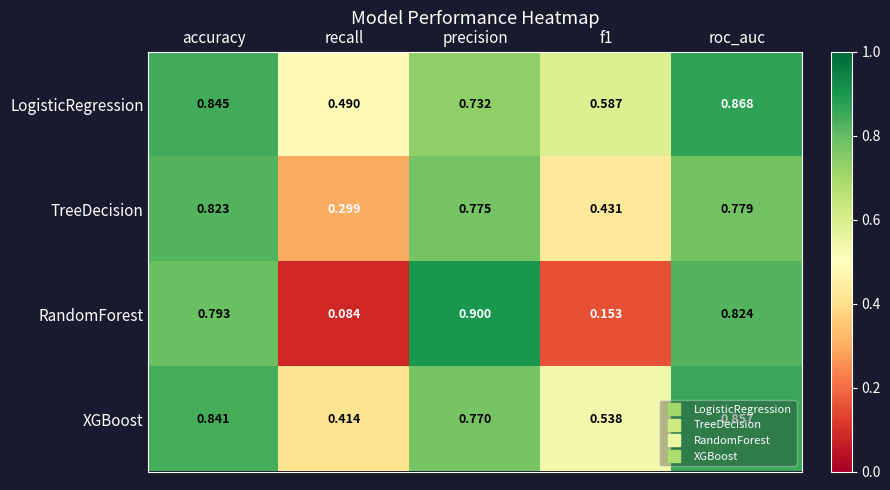

At which category does the chart reach its minimum across all series?

recall